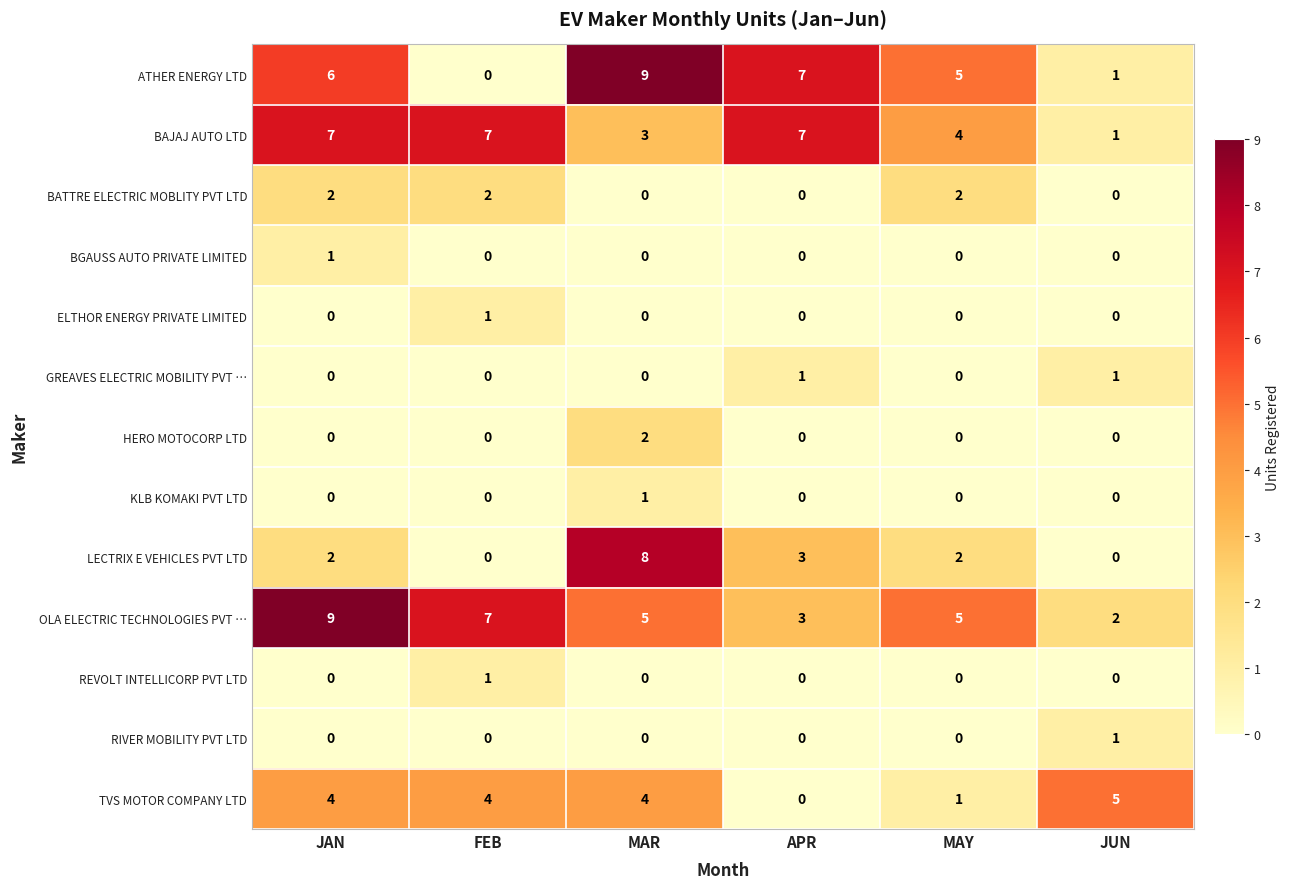

What value does the BAJAJ AUTO LTD series have at JAN?

7